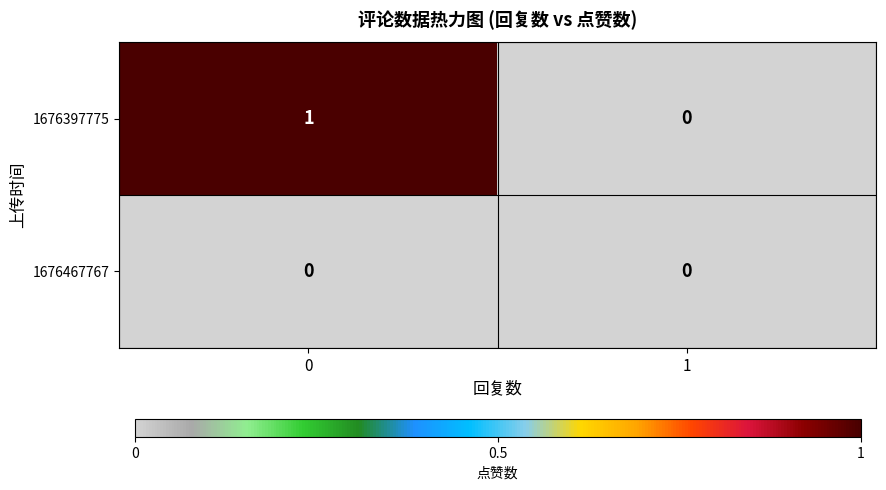

Which series has the largest total across all categories?

1676397775